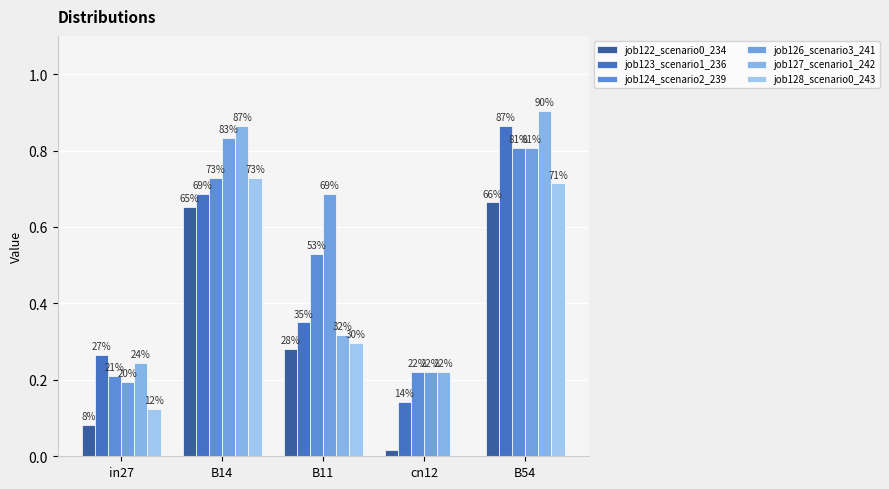

Are the bars grouped side by side (vs. stacked)?

Yes